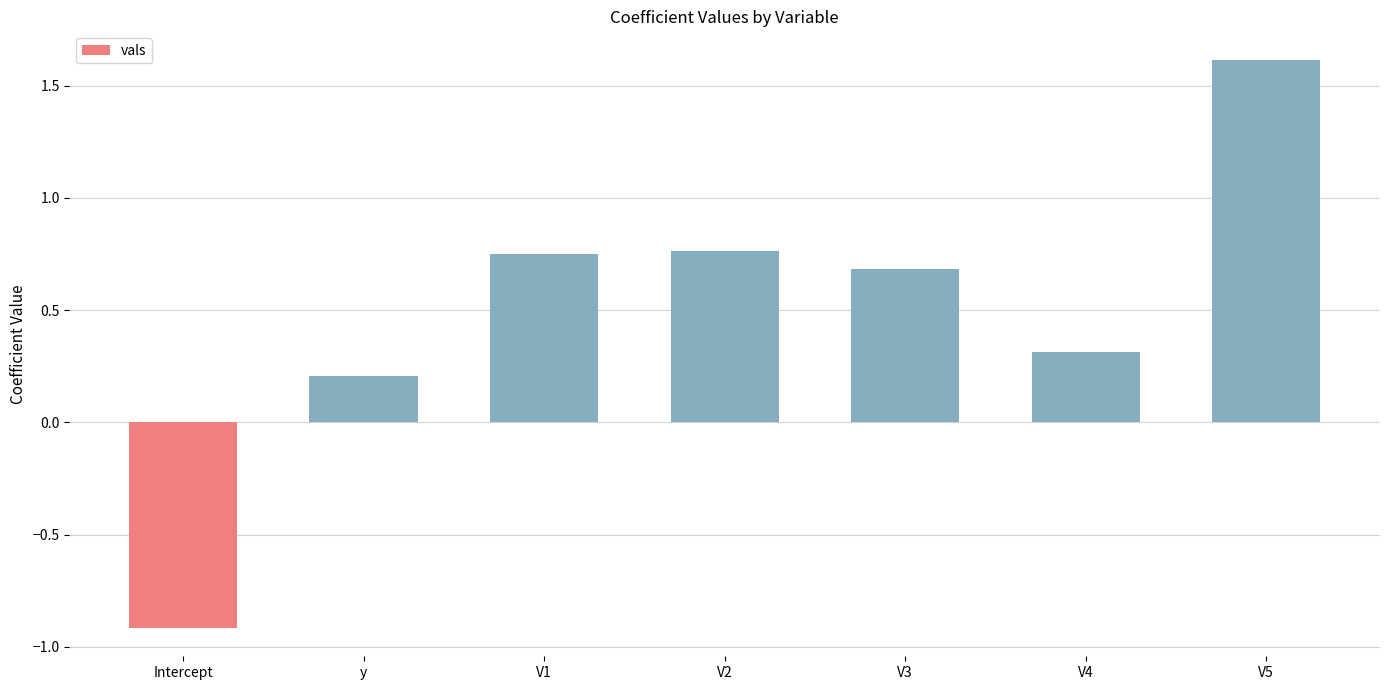

What is the change in value from V2 to V4?

-0.5